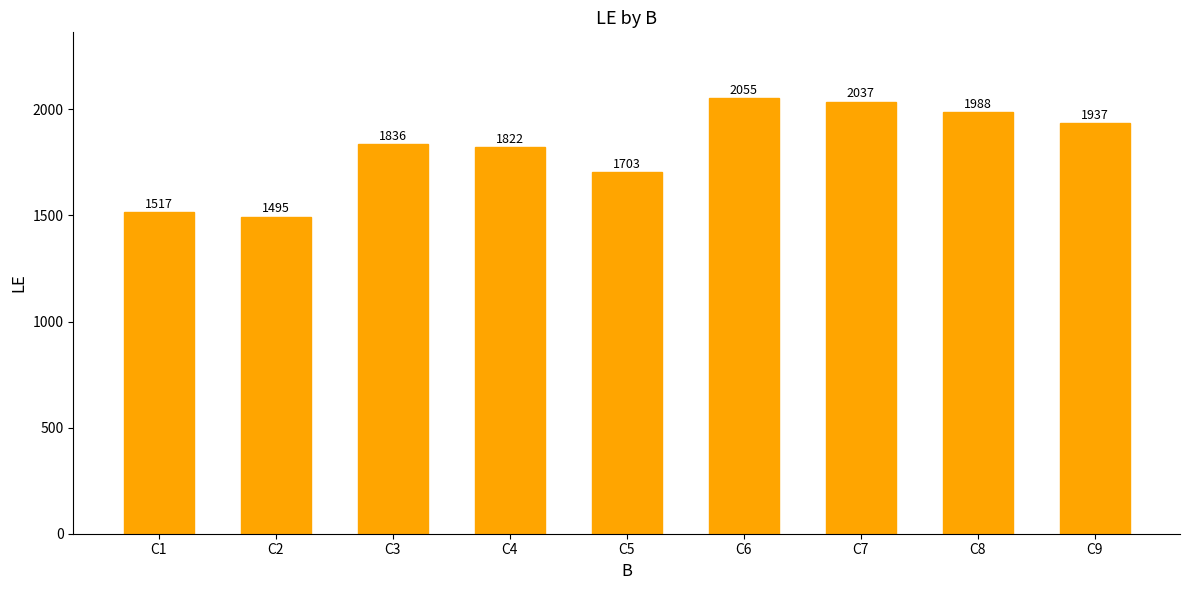

What is the value of the 3rd bar from the left?

1836